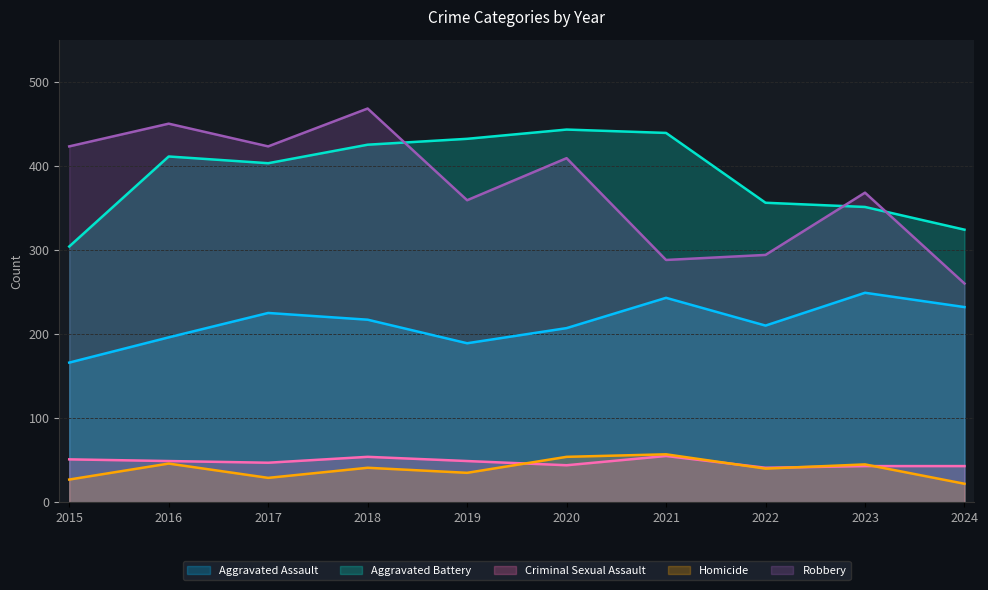

What is the difference between the highest and lowest values at 2018?

427